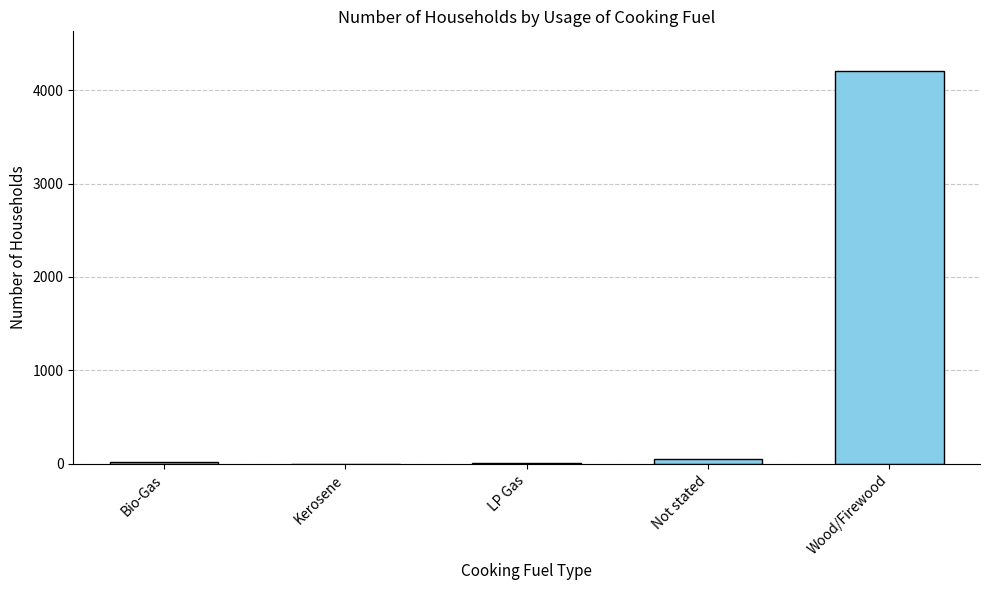

How many data points does each series have?

5